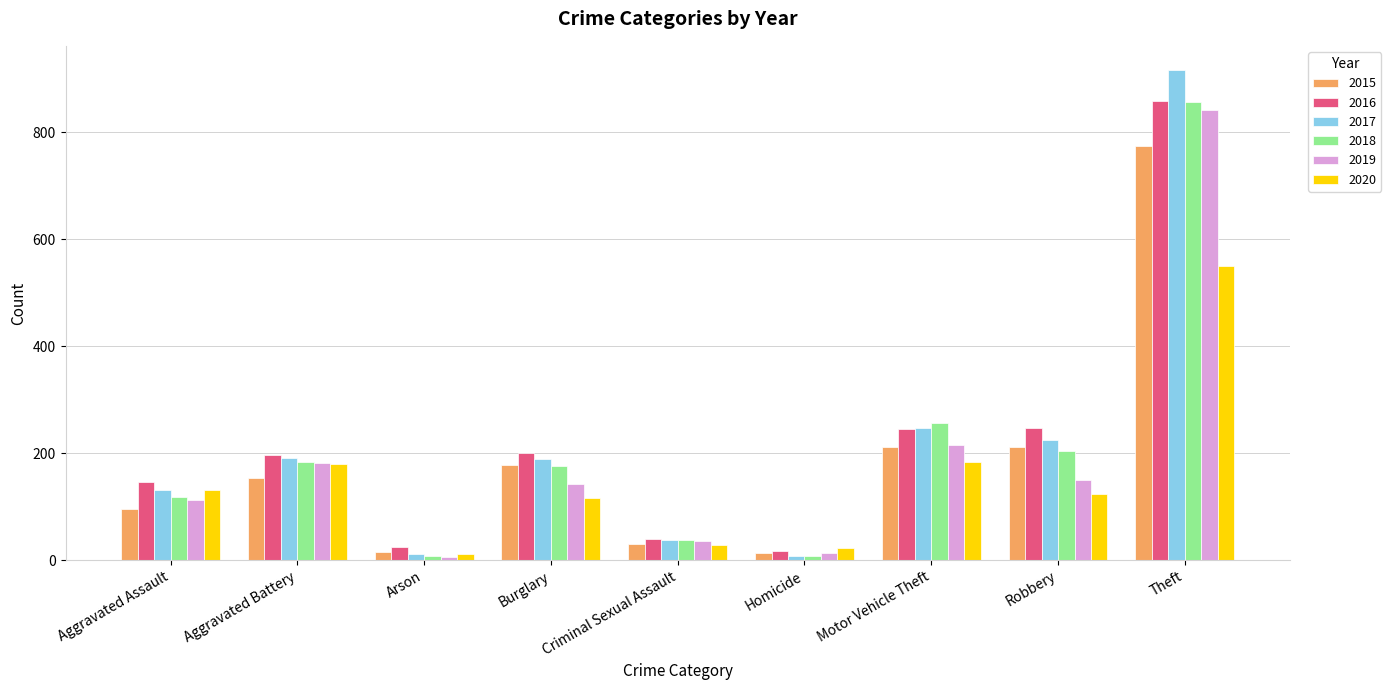

Which series has the largest range (max minus min)?

2017